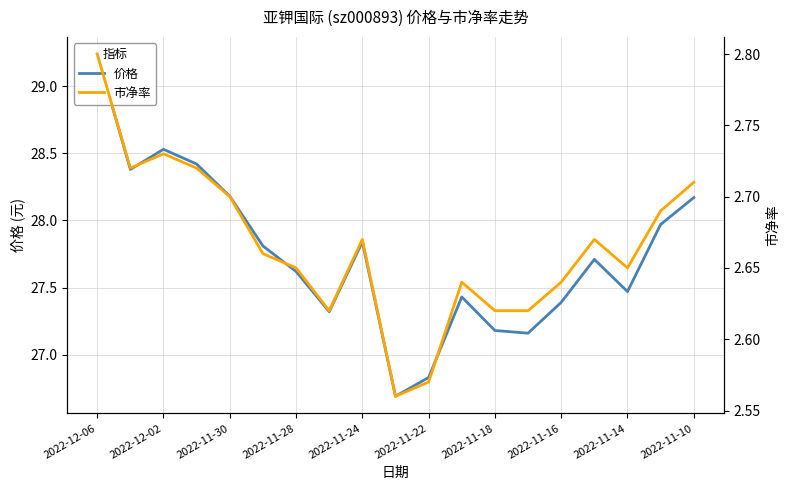

Is it true that 价格 equals 50.0 at 2022-11-30?

False